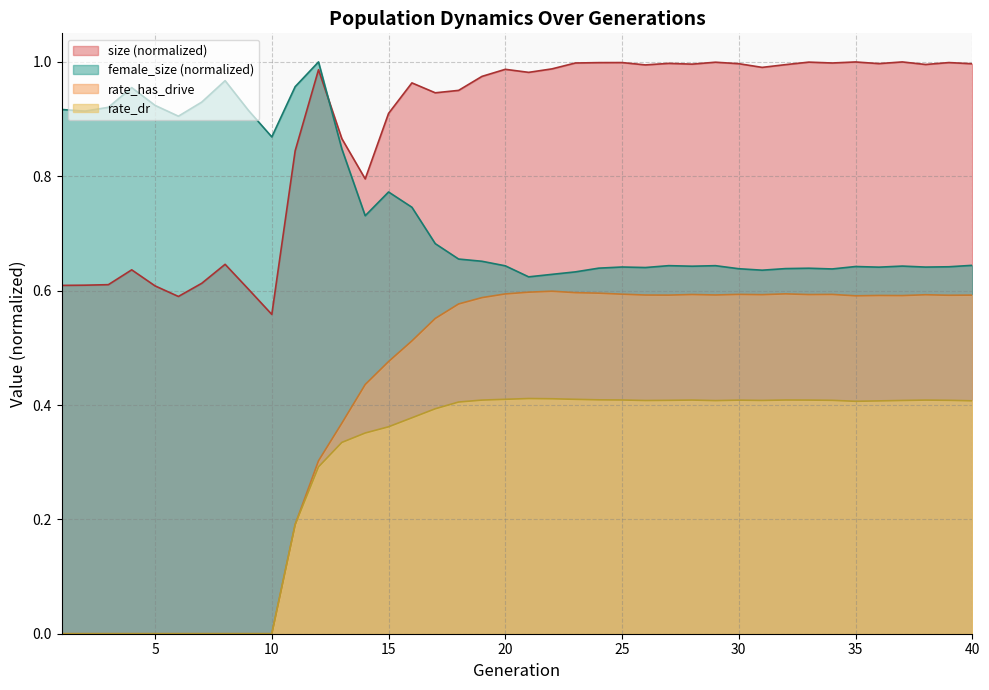

What is the value of the female_size point at the 20th from the left?

0.6